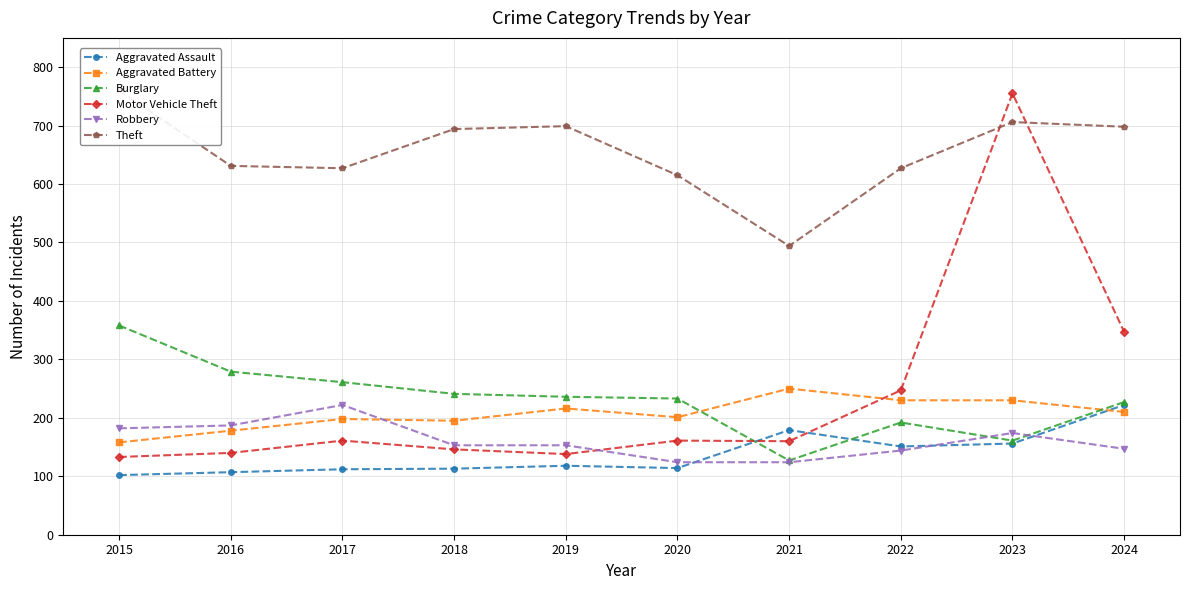

What is the difference between the highest and lowest values at 2016?

524